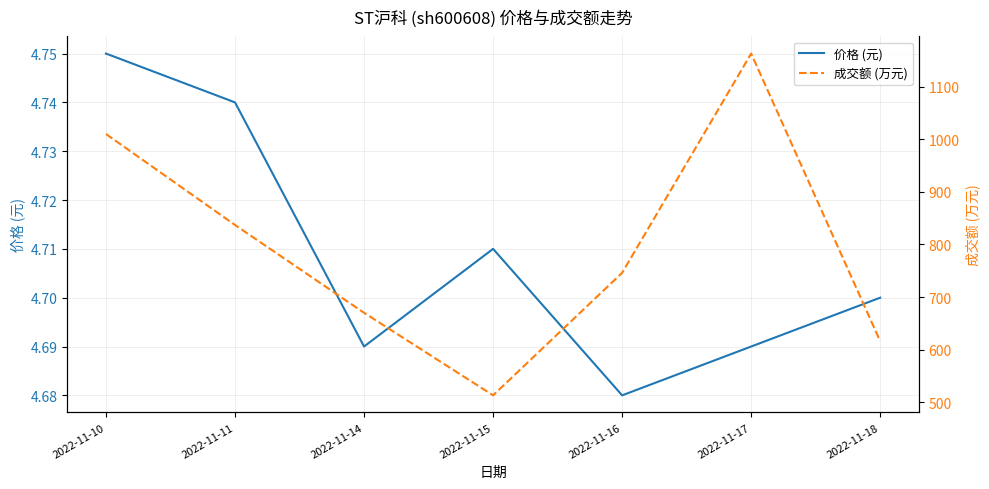

Which label corresponds to the smallest value in the chart?

2022-11-16